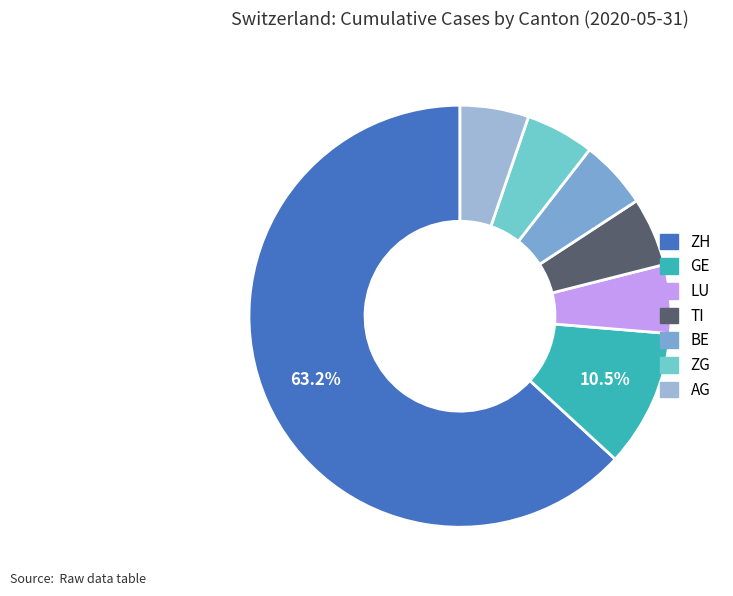

Is there any slice that represents more than half of the pie?

Yes